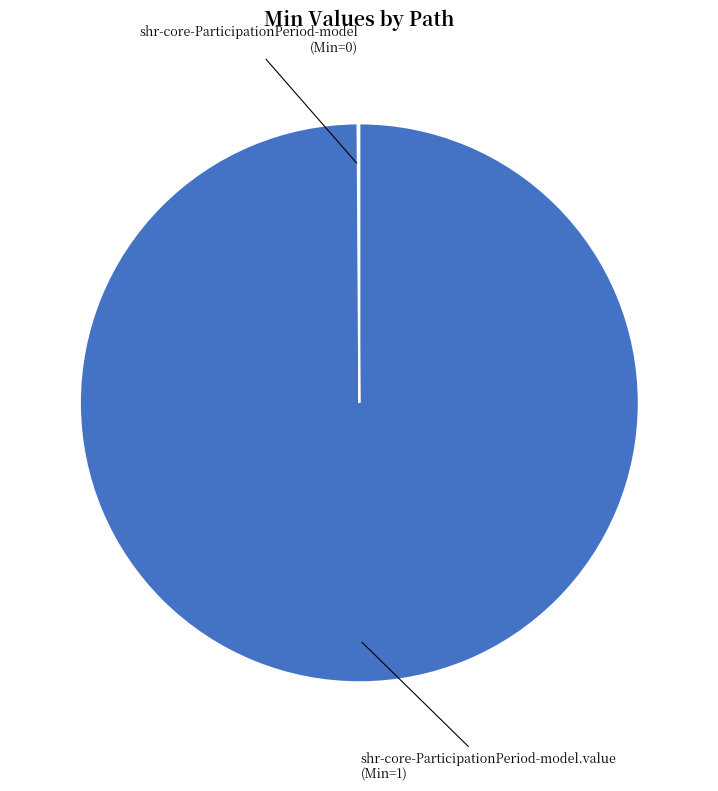

Is there any slice that represents more than half of the pie?

Yes